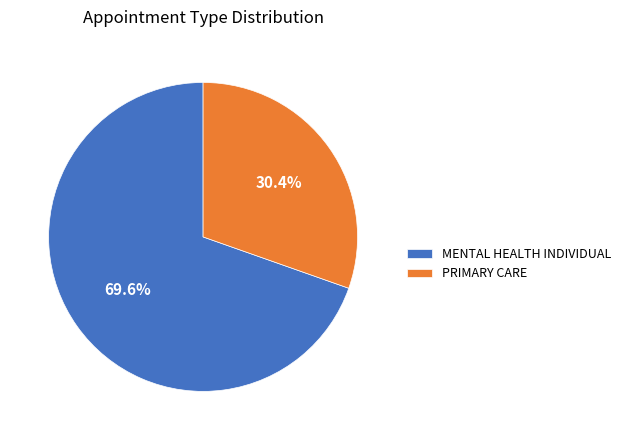

Which has a higher value, MENTAL HEALTH INDIVIDUAL or PRIMARY CARE?

MENTAL HEALTH INDIVIDUAL